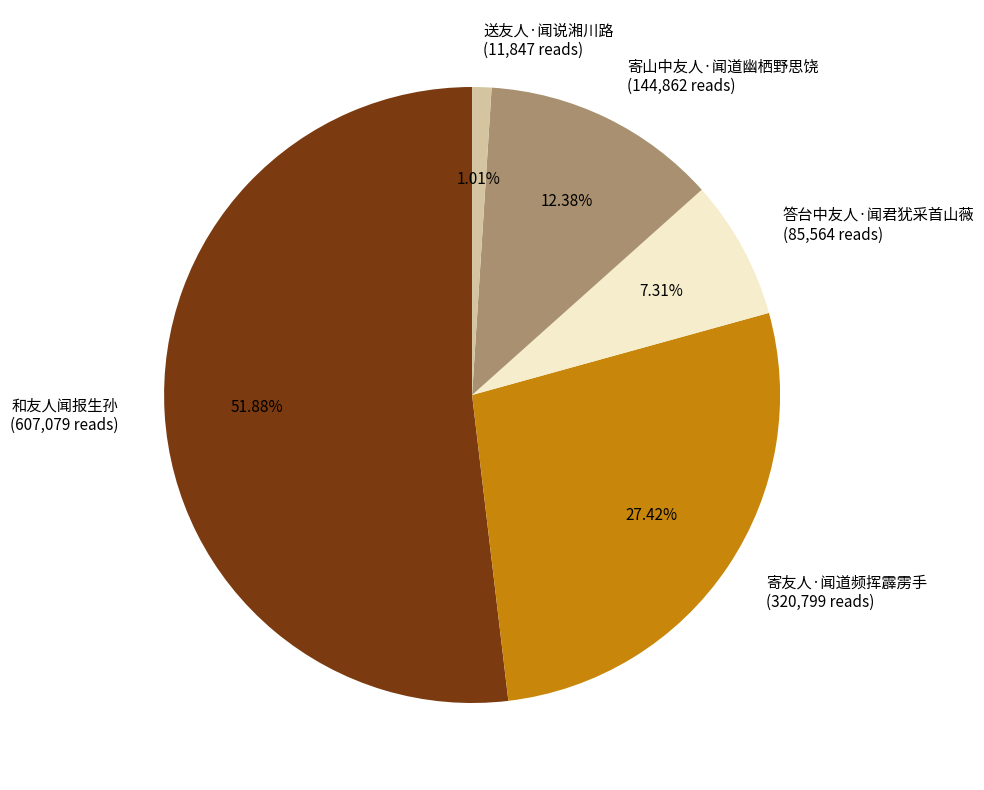

What is the ratio of the value at 寄山中友人·闻道幽栖野思饶 to the value at 和友人闻报生孙?

0.2